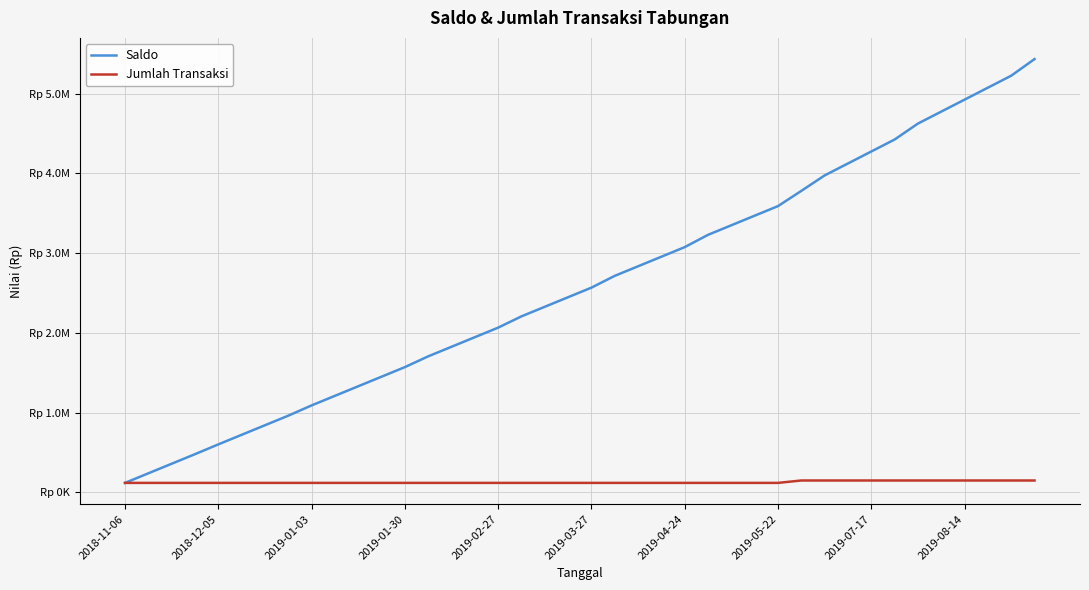

Does the chart display data point markers on the line(s)?

No